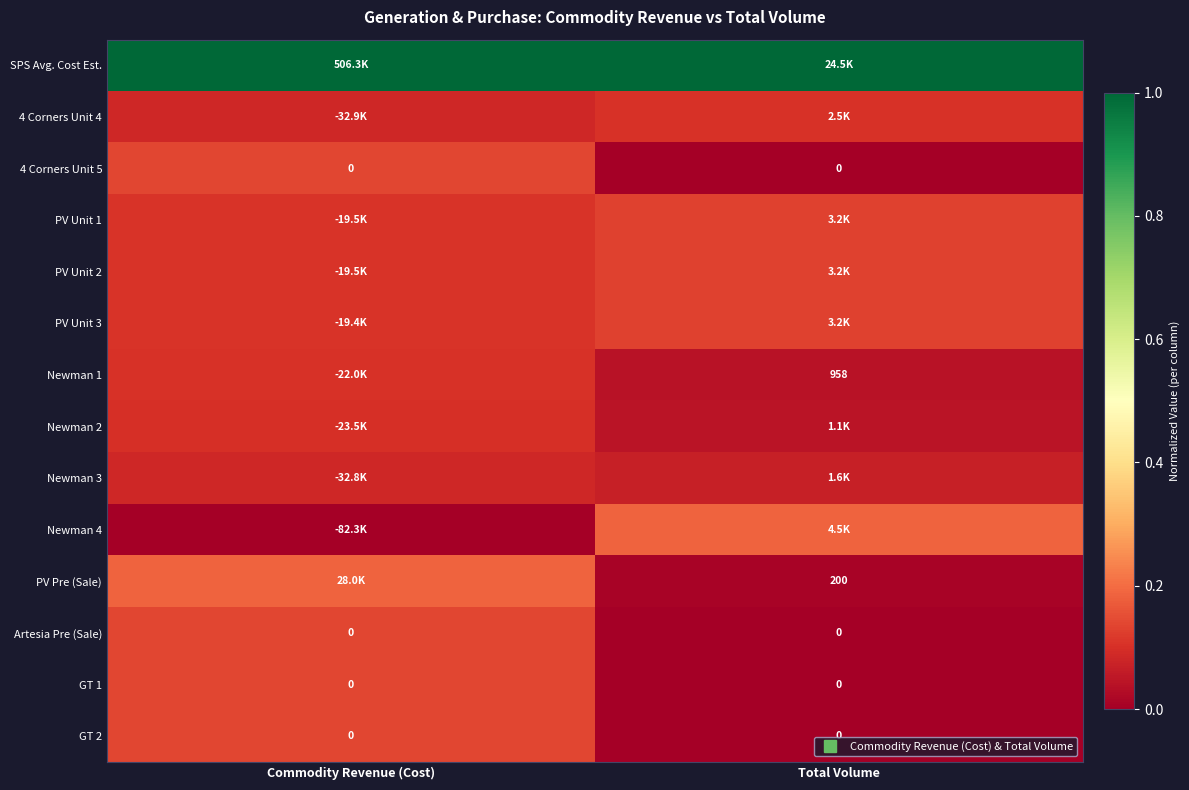

List the series in order of their peak value, highest first.

SPS Avg. Cost Est., PV Pre (Sale), Newman 4, 4 Corners Unit 5, Artesia Pre (Sale), GT 1, GT 2, PV Unit 1, PV Unit 2, PV Unit 3, 4 Corners Unit 4, Newman 1, Newman 2, Newman 3